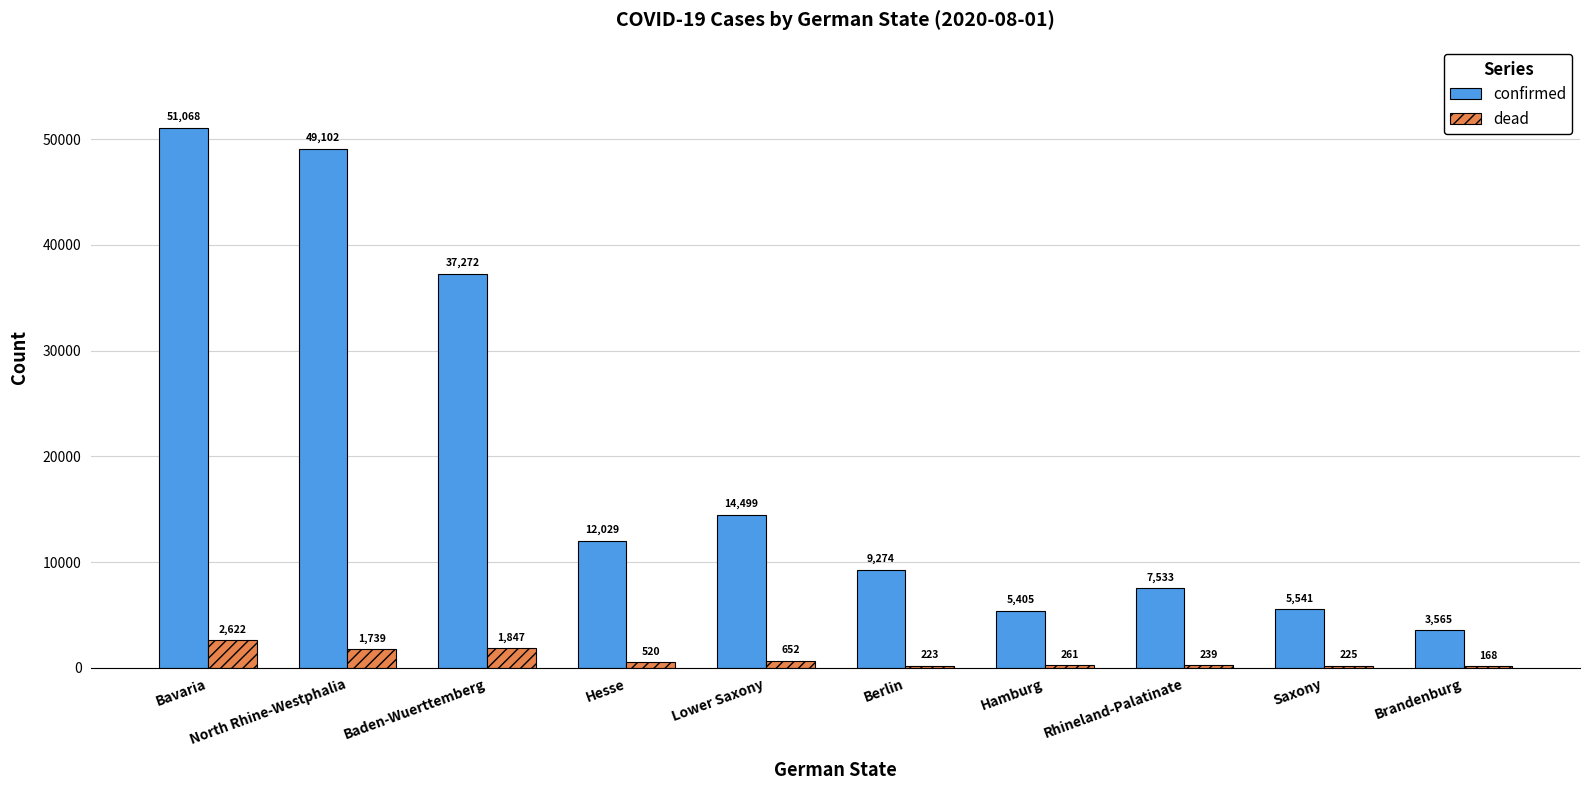

Between Baden-Wuerttemberg and Rhineland-Palatinate, which series saw the biggest shift?

confirmed